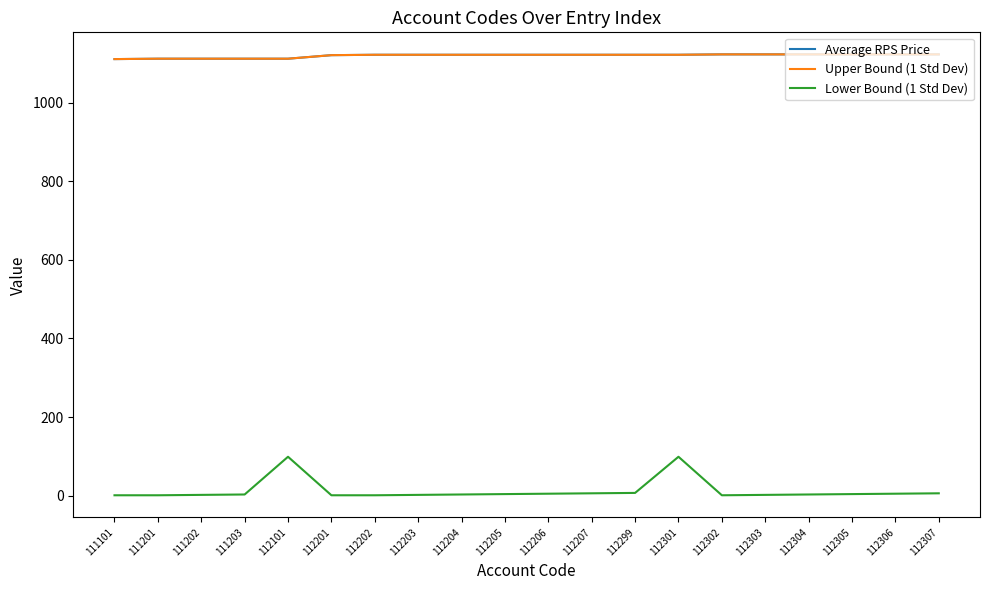

Does the chart display data point markers on the line(s)?

No